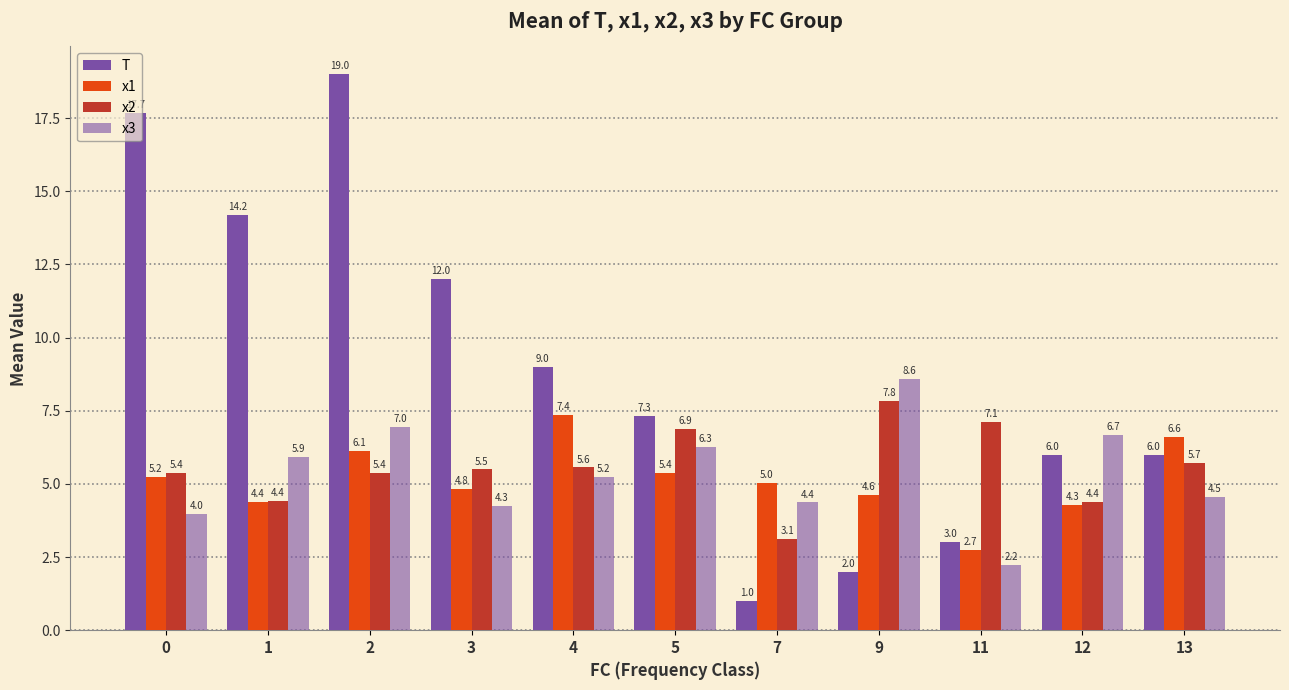

Which label corresponds to the smallest value in the chart?

7